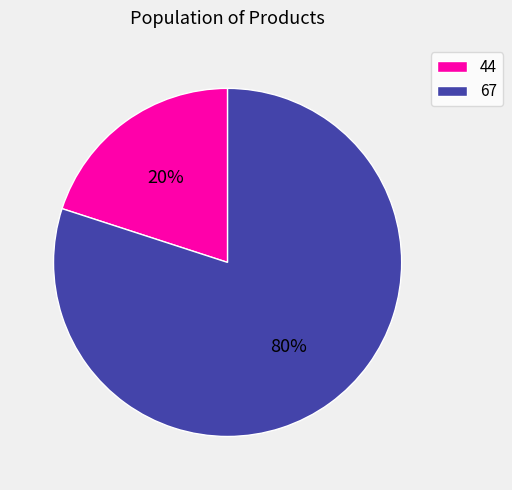

Rank the categories by value from lowest to highest.

44, 67